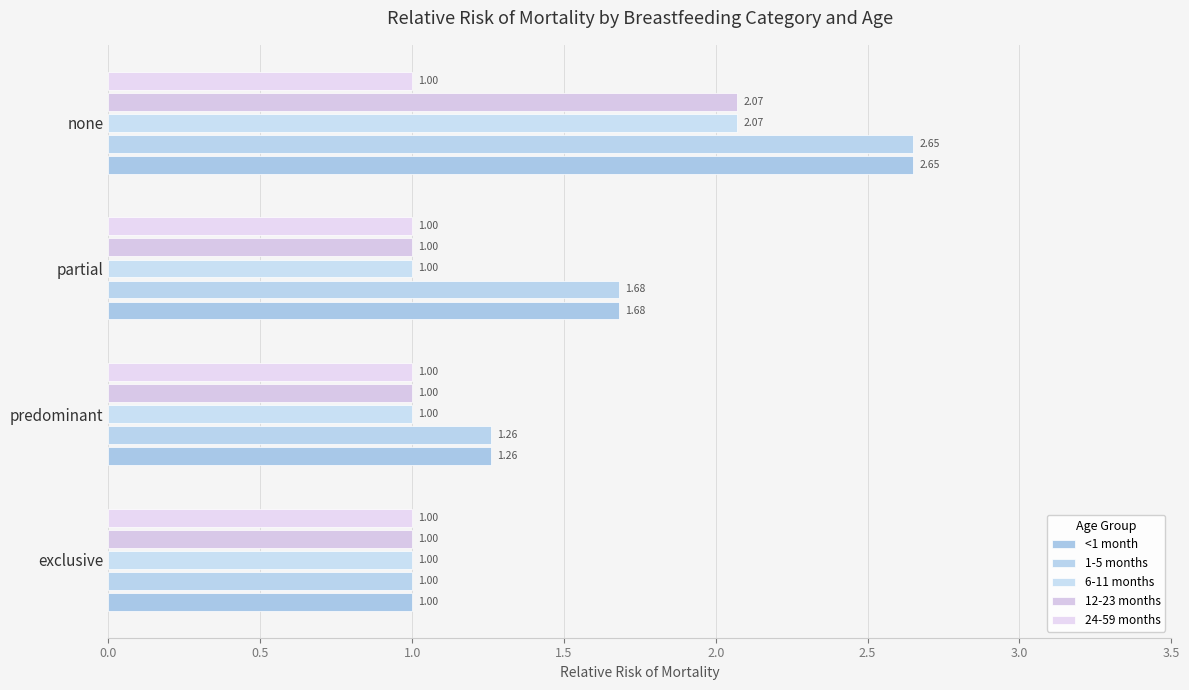

How many values in the 6-11 months series exceed 1?

1